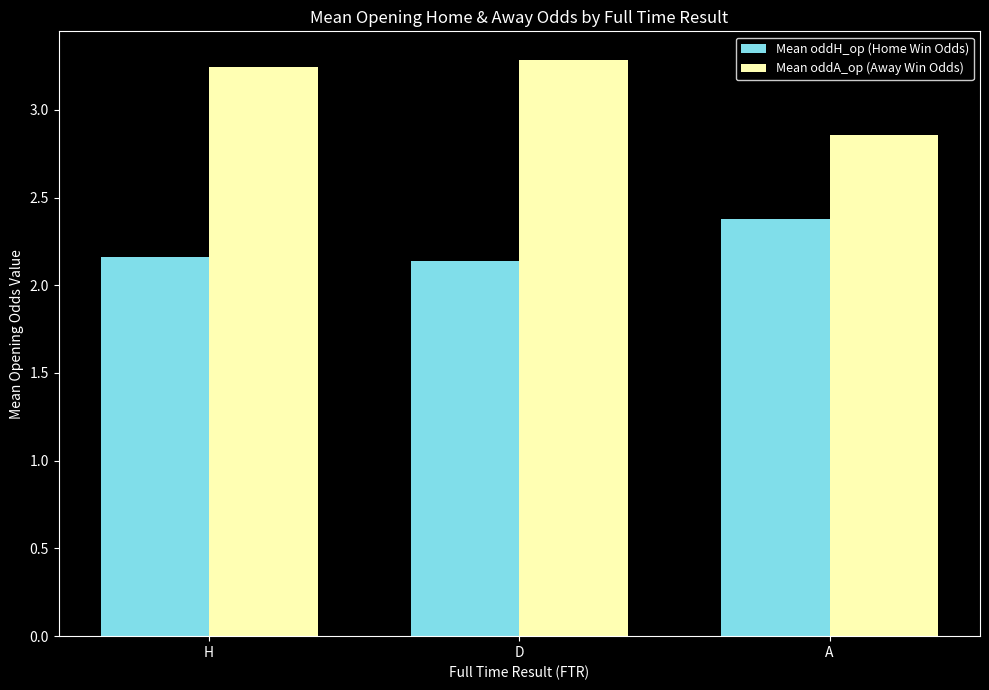

What position from the right is H?

3